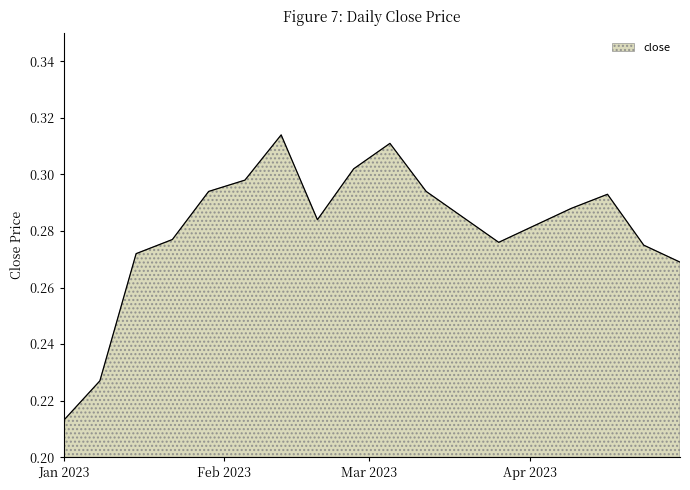

Count the values in the range 0 to 1.

18